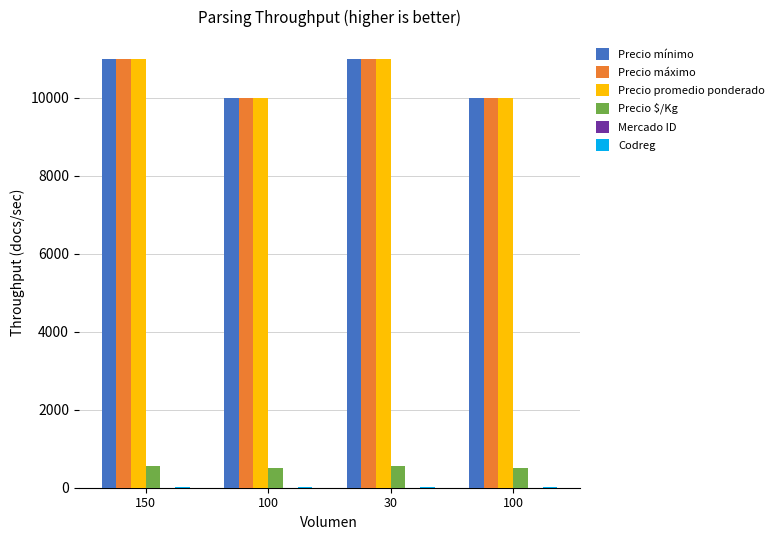

Count the Precio máximo values in the range 10000 to 11000.

4